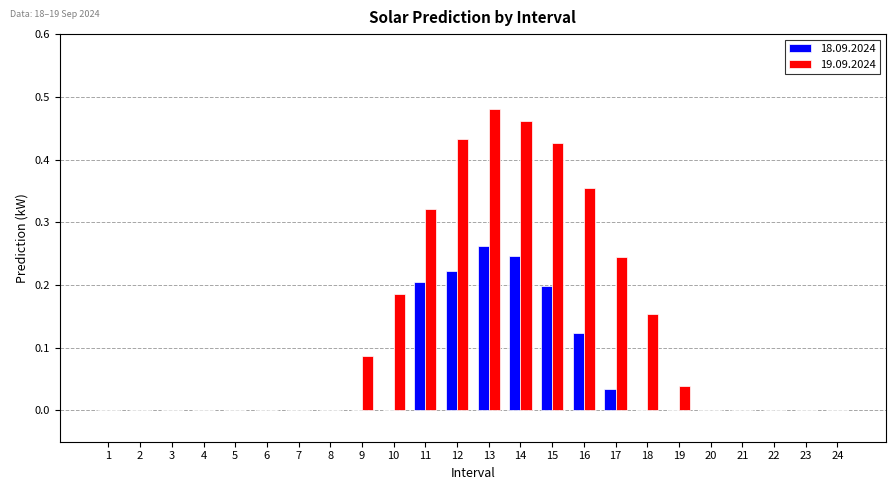

Is it true that 19.09.2024 equals 0.2 at 14?

False